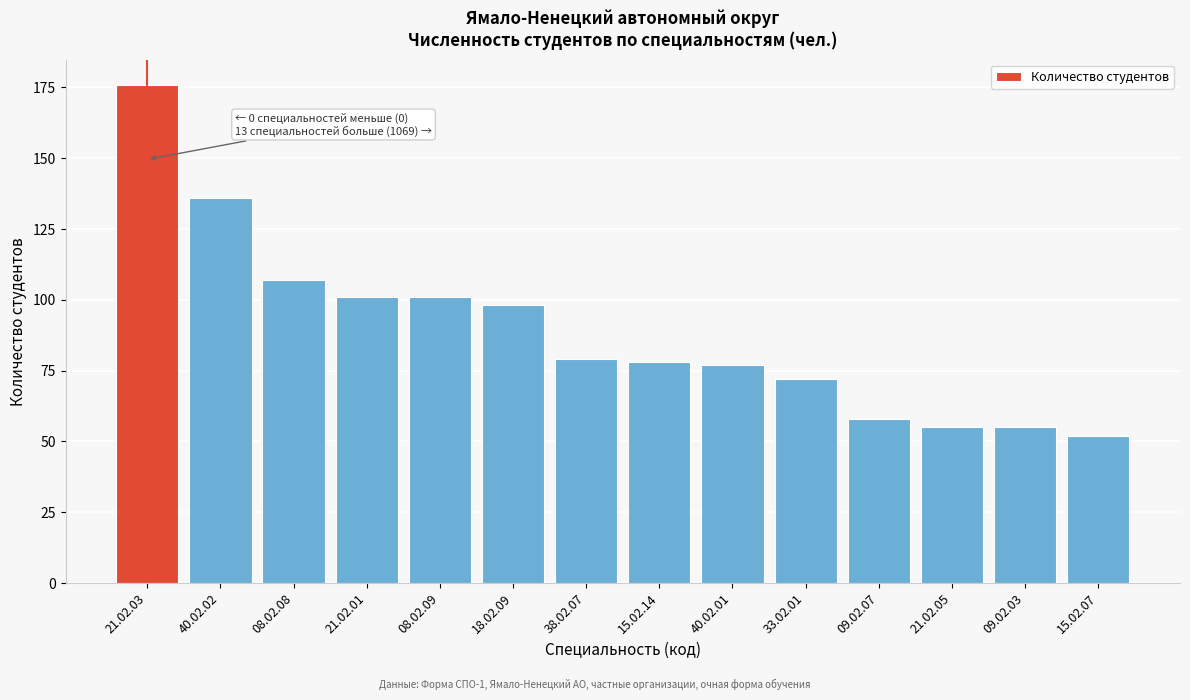

Reading left to right, transcribe all the data shown in this chart.

176	136	107	101	101	98	79	78	77	72	58	55	55	52